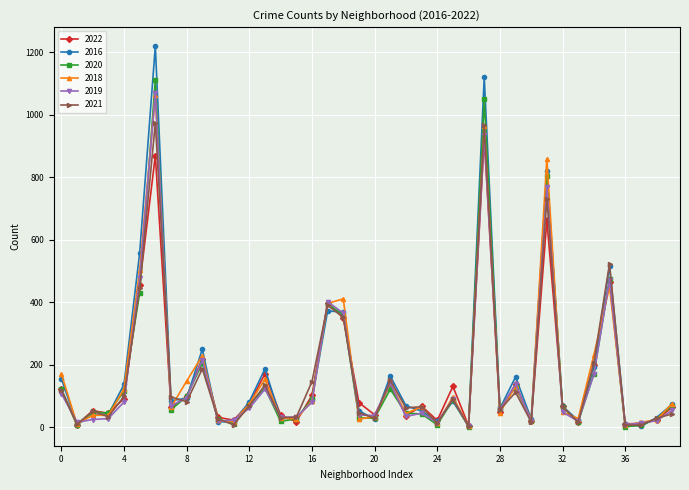

At how many categories does at least one series exceed 785?

3